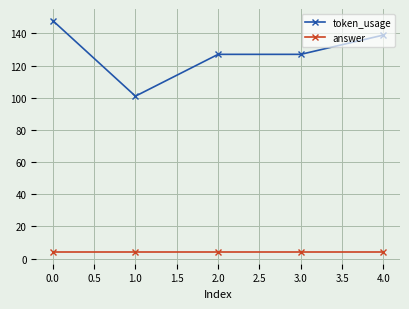

Rank the series by their average value, from lowest to highest.

answer, token_usage